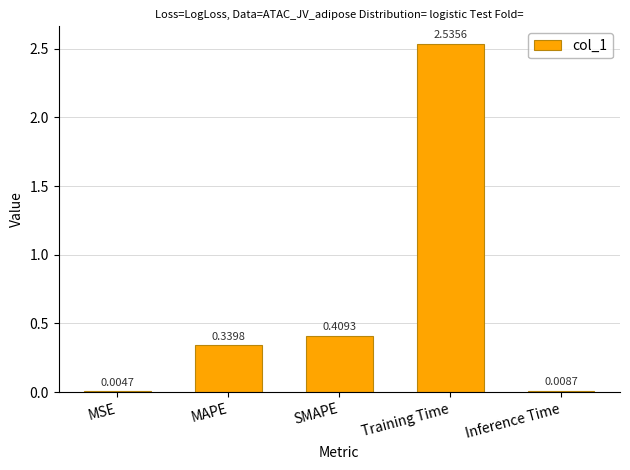

Does the chart contain stacked bars?

No